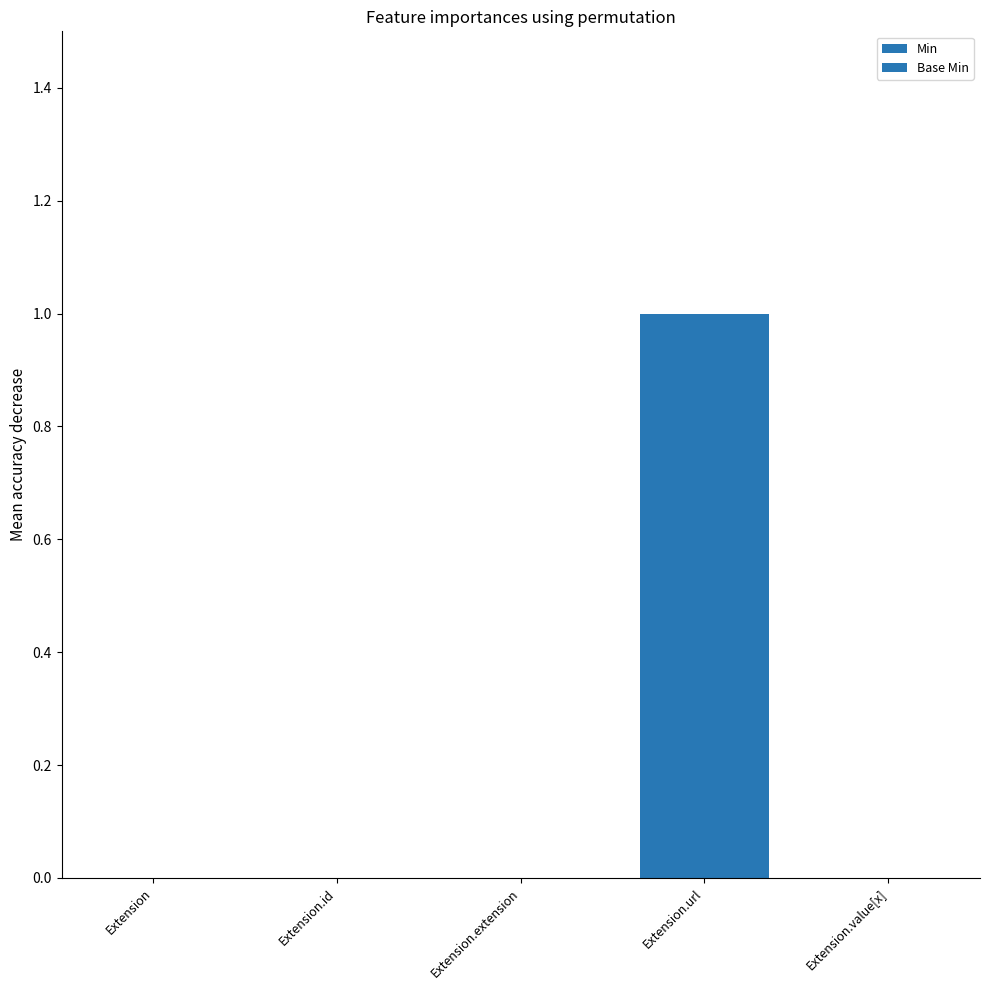

How many groups of bars are there?

5